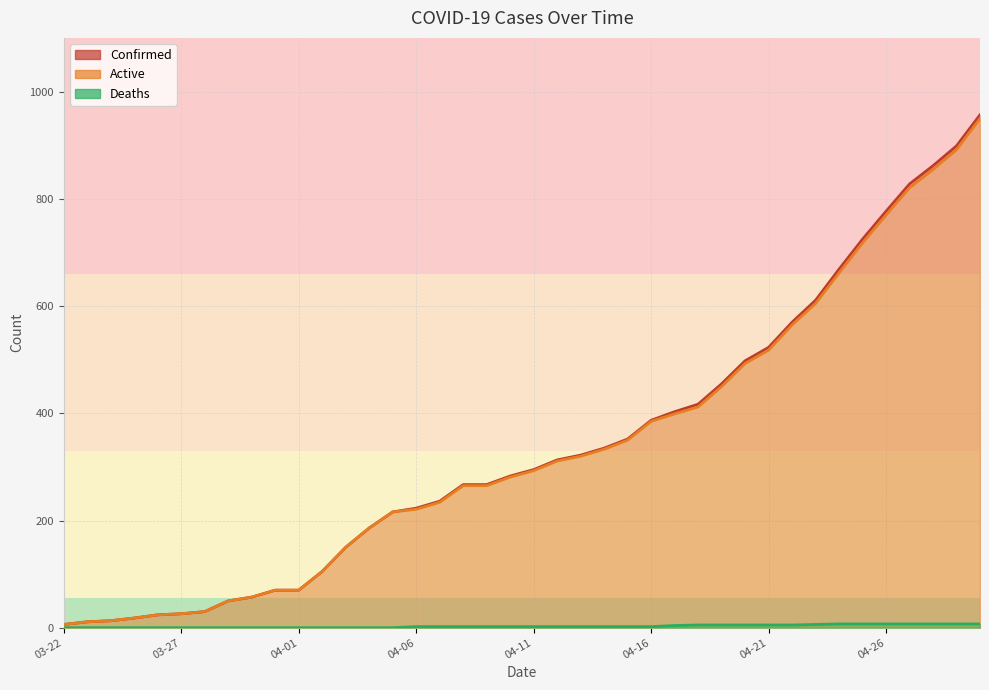

What is the value of the Deaths point at the 21st from the left?

2